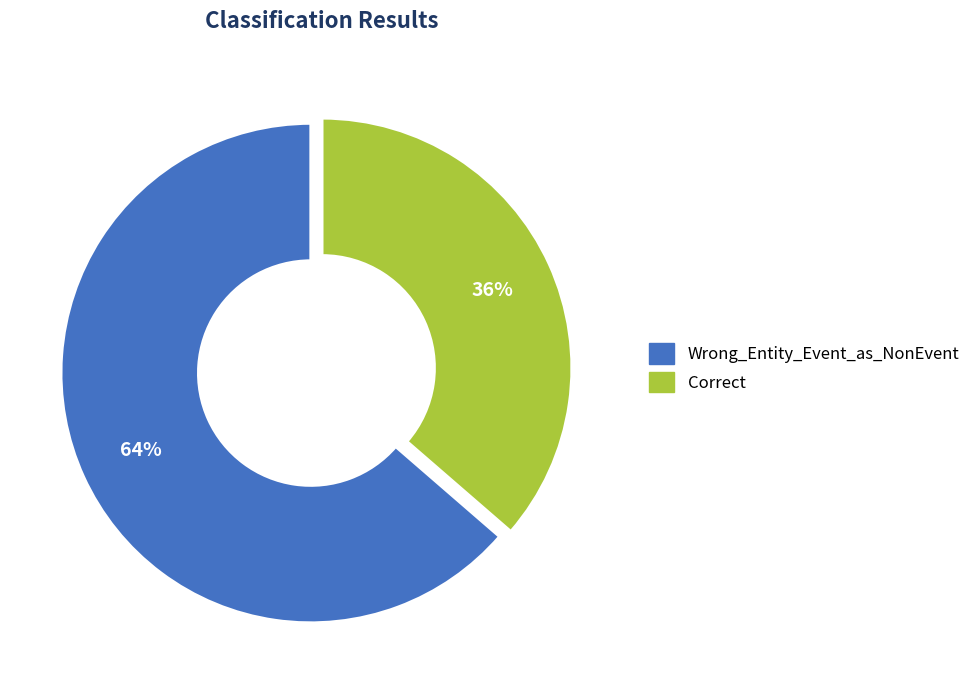

True or false: Wrong_Entity_Event_as_NonEvent accounts for 58% of the total.

False